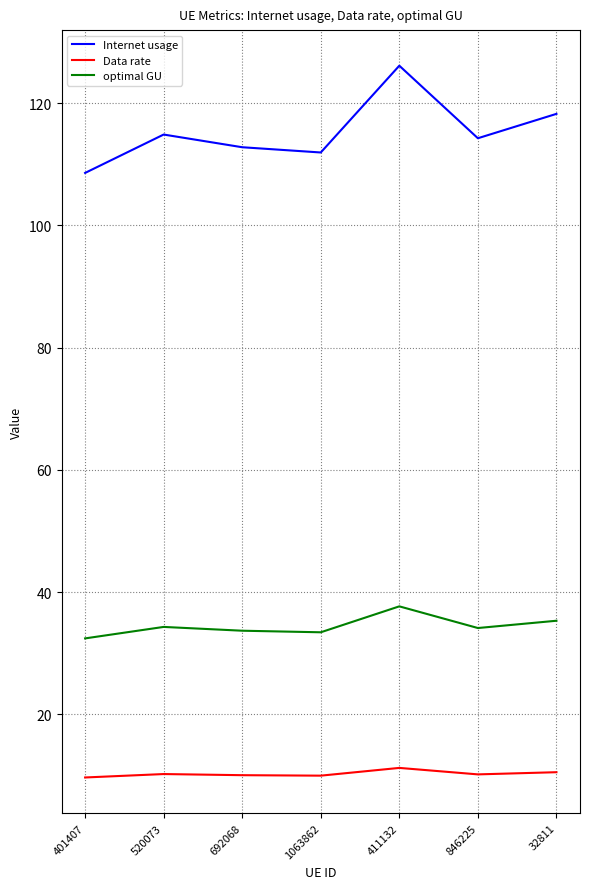

What is the minimum value shown in the chart?

9.7